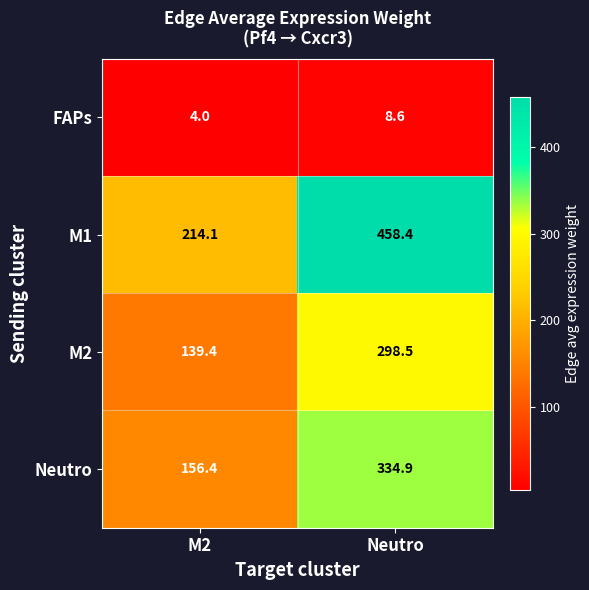

Reading left to right, list all the values displayed in this chart.

FAPs: 4.0	8.6
M1: 214.1	458.4
M2: 139.4	298.5
Neutro: 156.4	334.9